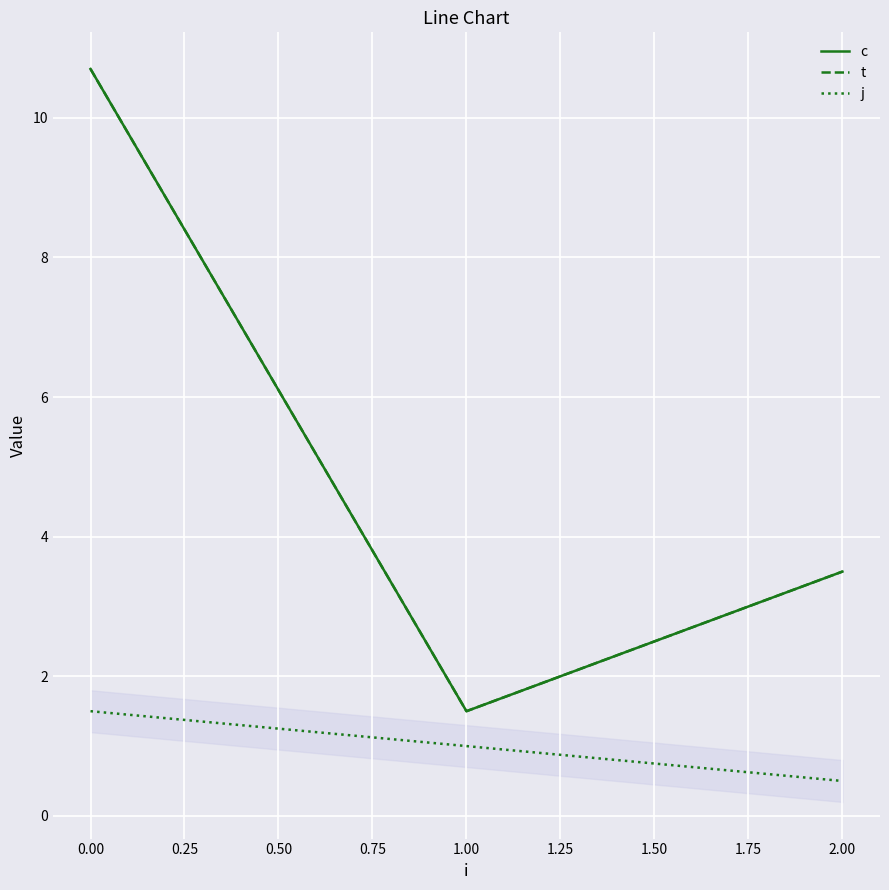

What is the lowest value of the t series?

1.5